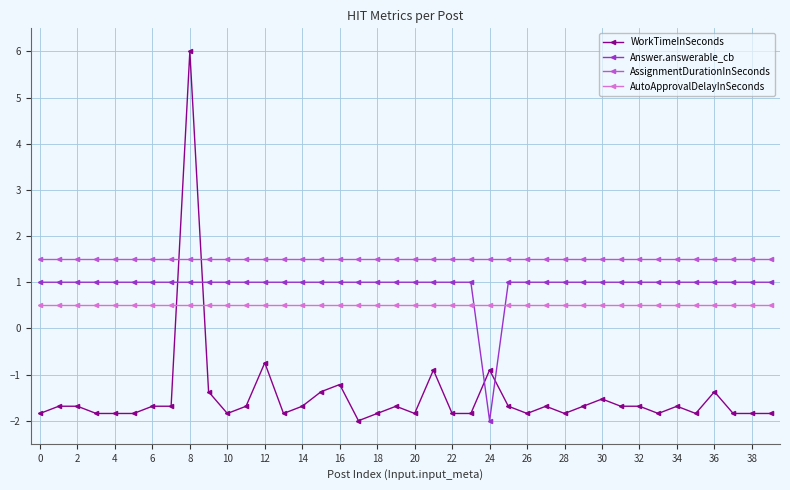

What is the average value of the WorkTimeInSeconds series?

-1.5